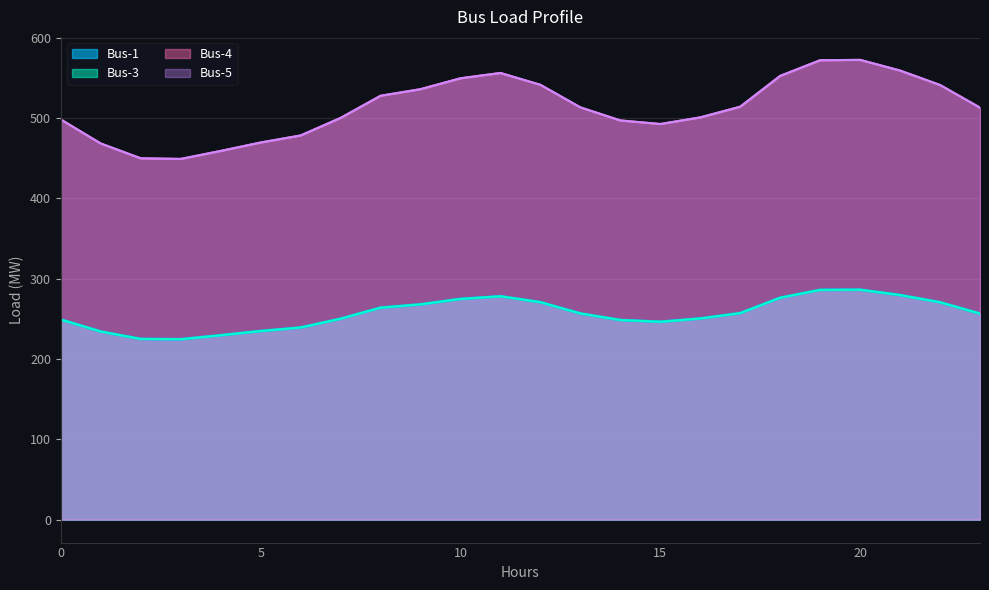

Is the value of Bus-5 at 23 greater than the value of Bus-1 at 16?

Yes